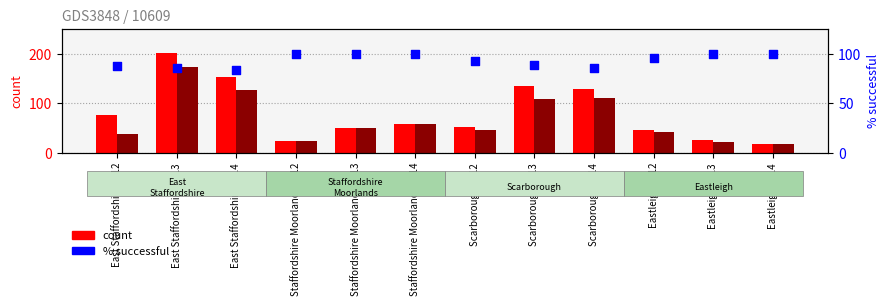

At how many categories does at least one series exceed 92?

11